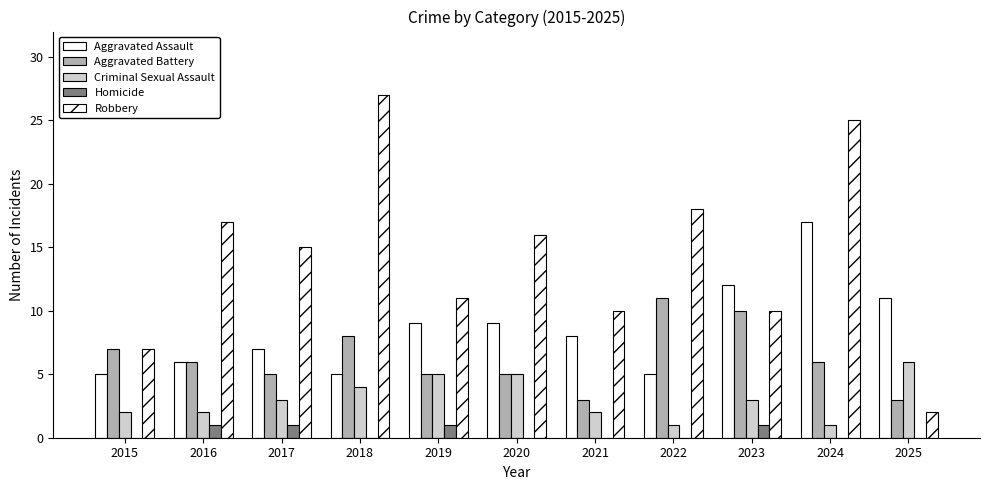

Count the number of categories in the chart.

11